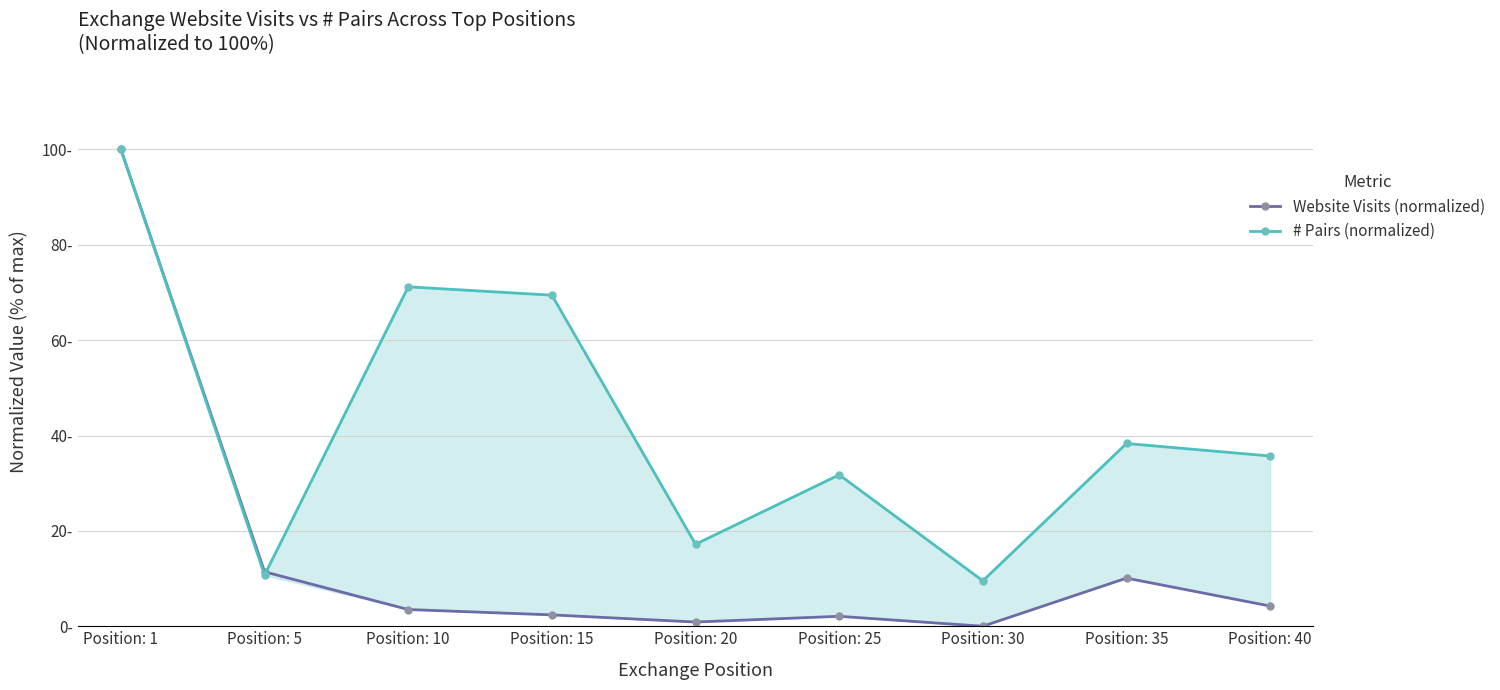

How many intersections are there between Website Visits (normalized) and # Pairs (normalized)?

1